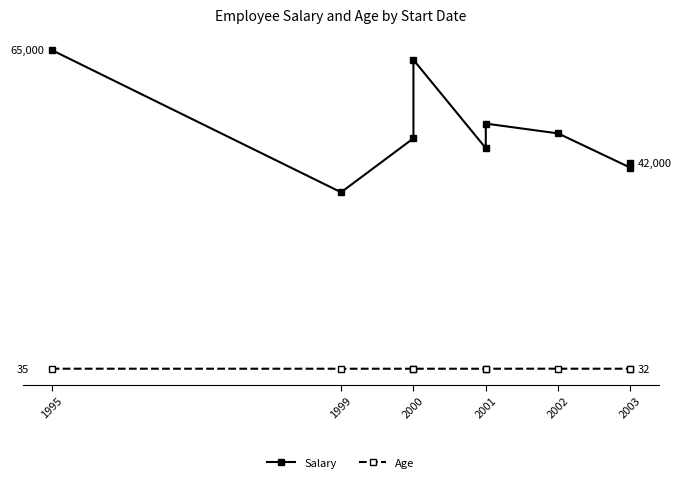

True or false: Salary and Age cross at least once.

False